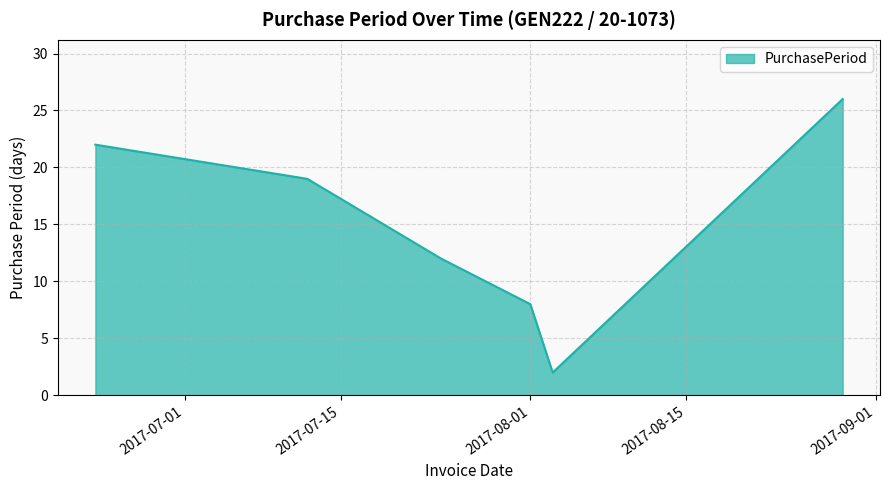

What is the average value?

15